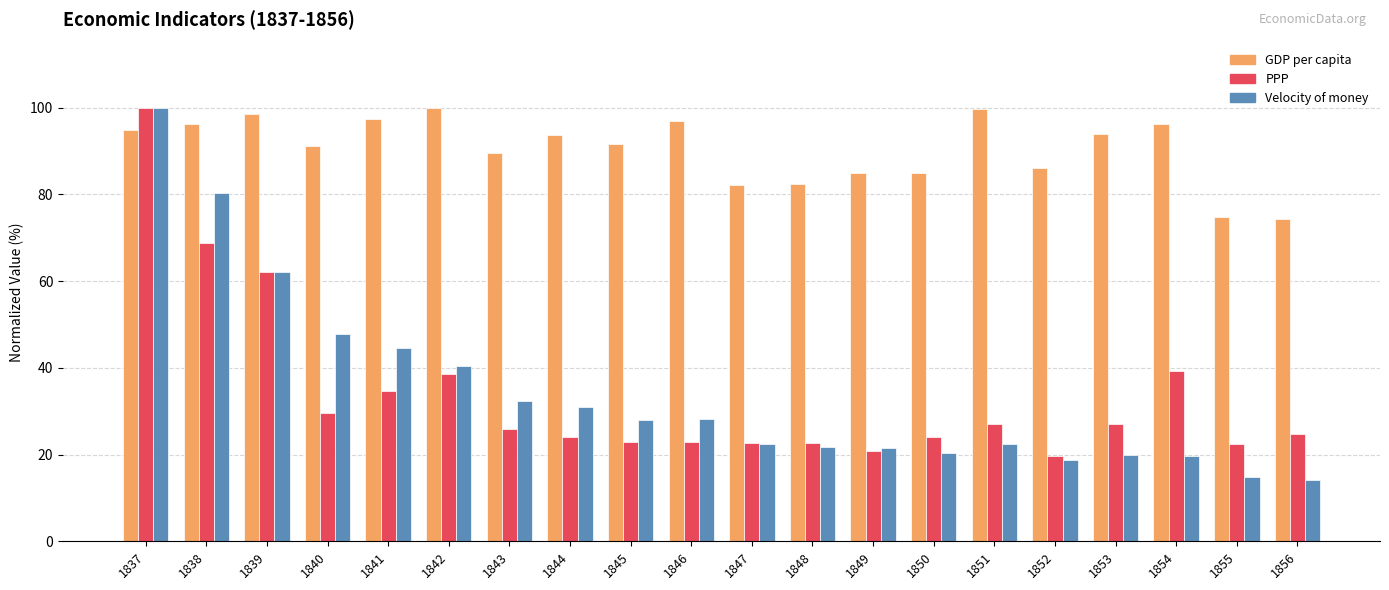

What is the total value across all series at 1842?

179.0